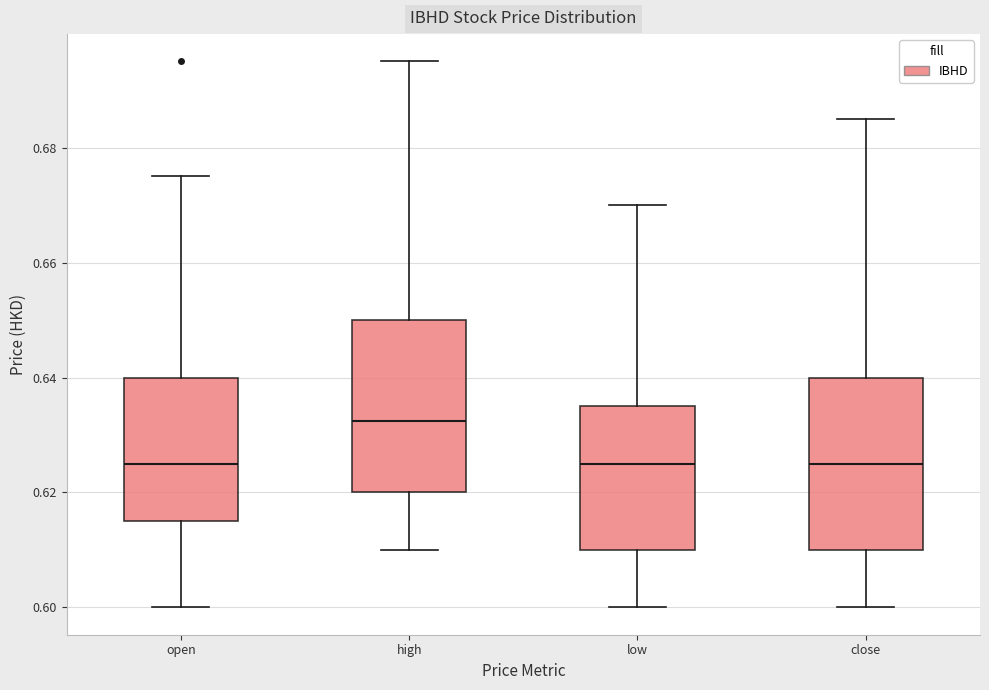

Reading left to right, transcribe this box plot: for each box, give where its median line is, the range the box spans, and where its two whiskers end, as read against the y-axis. The values are not printed on the chart, so give them approximately, as read against the axis.

open: median 0.626, box 0.616 to 0.640, whiskers 0.600 to 0.676
high: median 0.632, box 0.620 to 0.650, whiskers 0.610 to 0.696
low: median 0.626, box 0.610 to 0.636, whiskers 0.600 to 0.670
close: median 0.626, box 0.610 to 0.640, whiskers 0.600 to 0.686